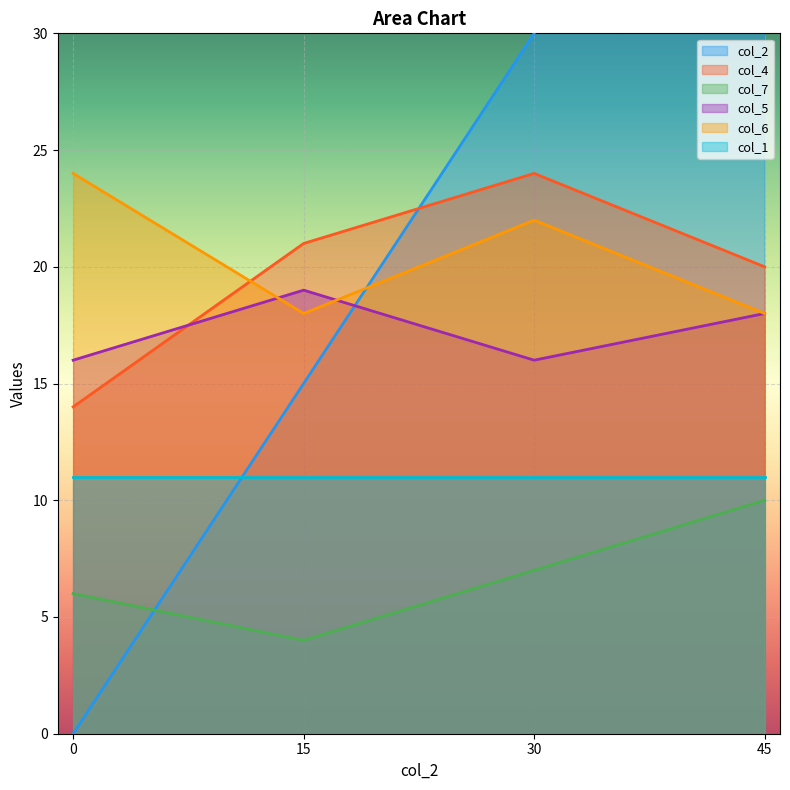

The col_5 series shows 6 at 45. True or false?

False